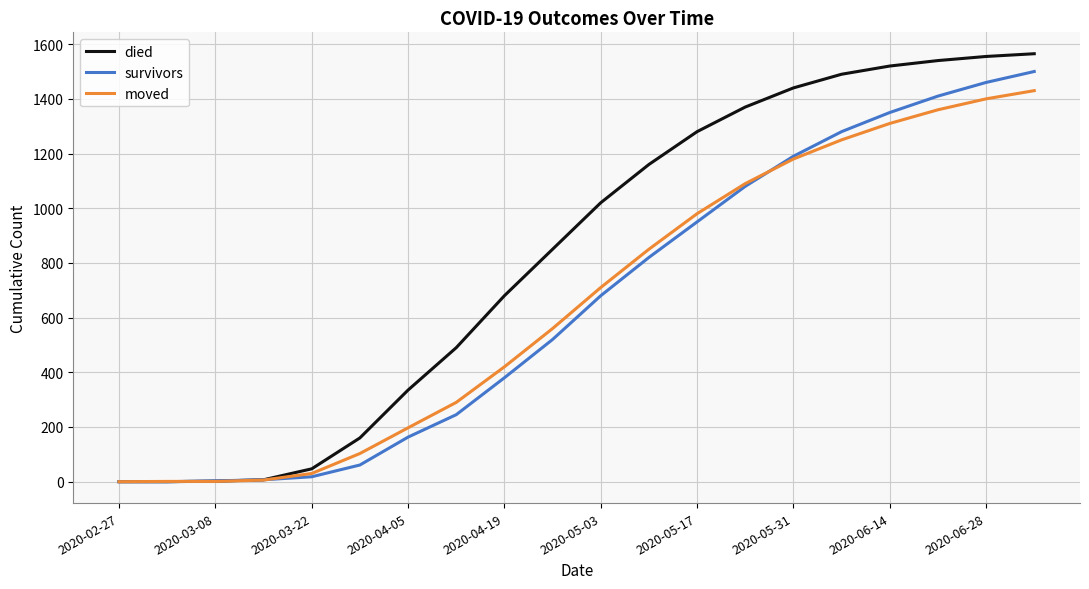

Which series has the largest range (max minus min)?

died